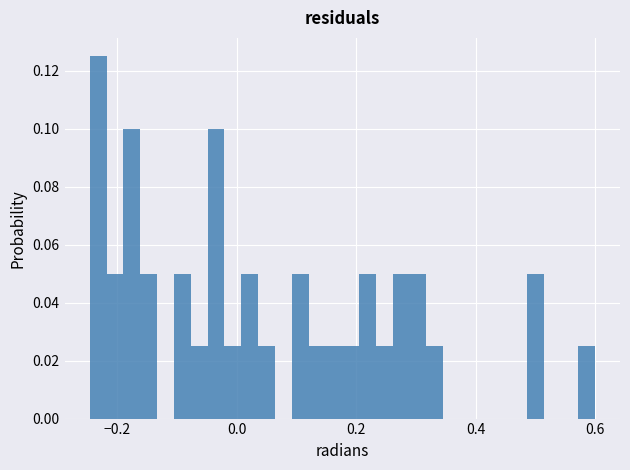

Read against the x-axis, roughly where is the centre of the tallest bar?

-0.24